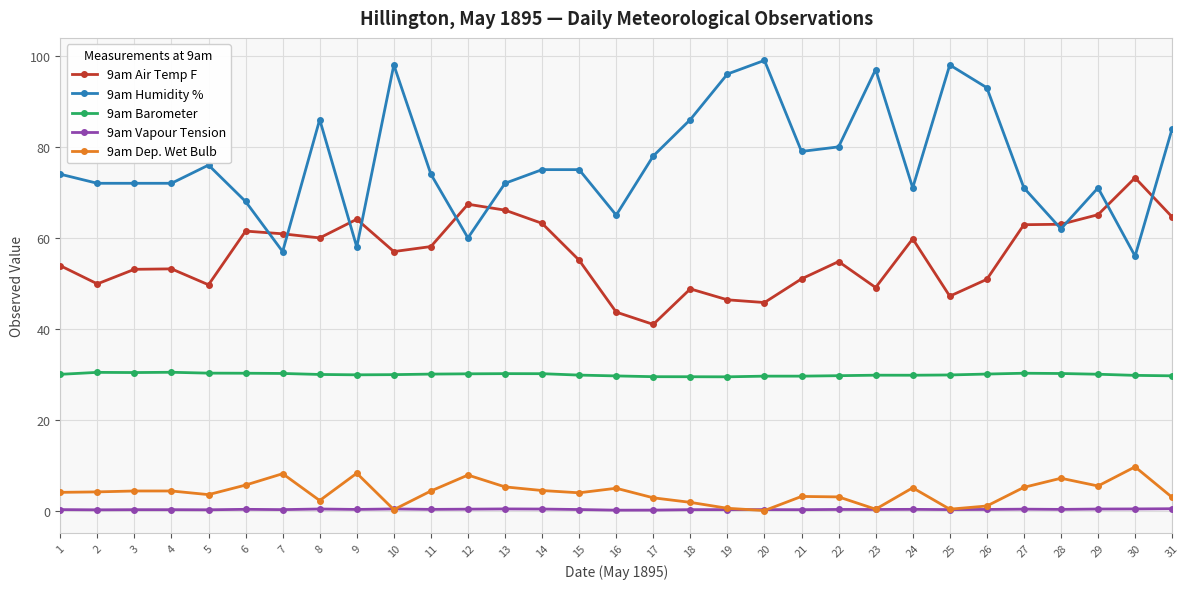

Rank the series by their maximum value, from highest to lowest.

9am Humidity %, 9am Air Temp F, 9am Barometer, 9am Dep. Wet Bulb, 9am Vapour Tension